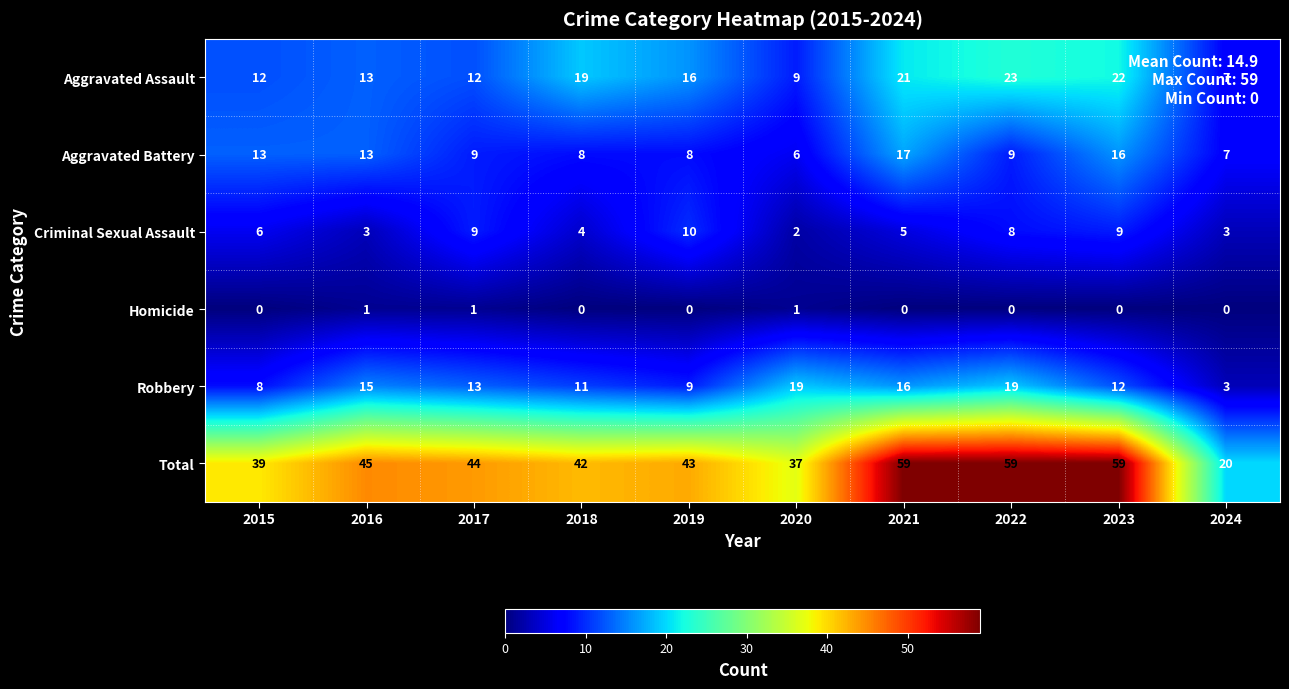

How many data points does each series have?

10